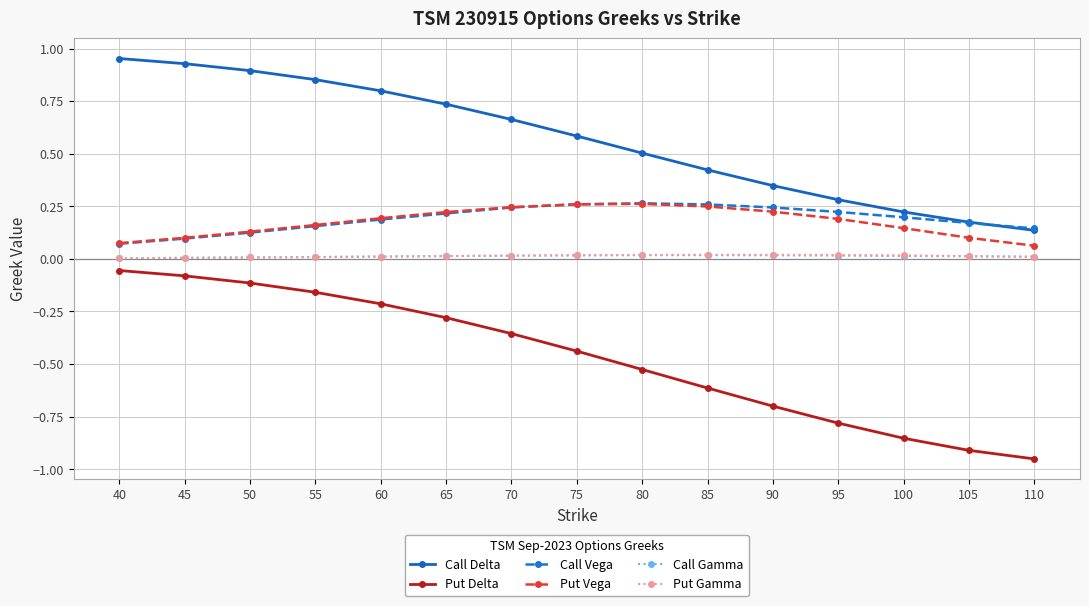

Is the value of Call Vega at 95 greater than the value of Put Gamma at 55?

Yes